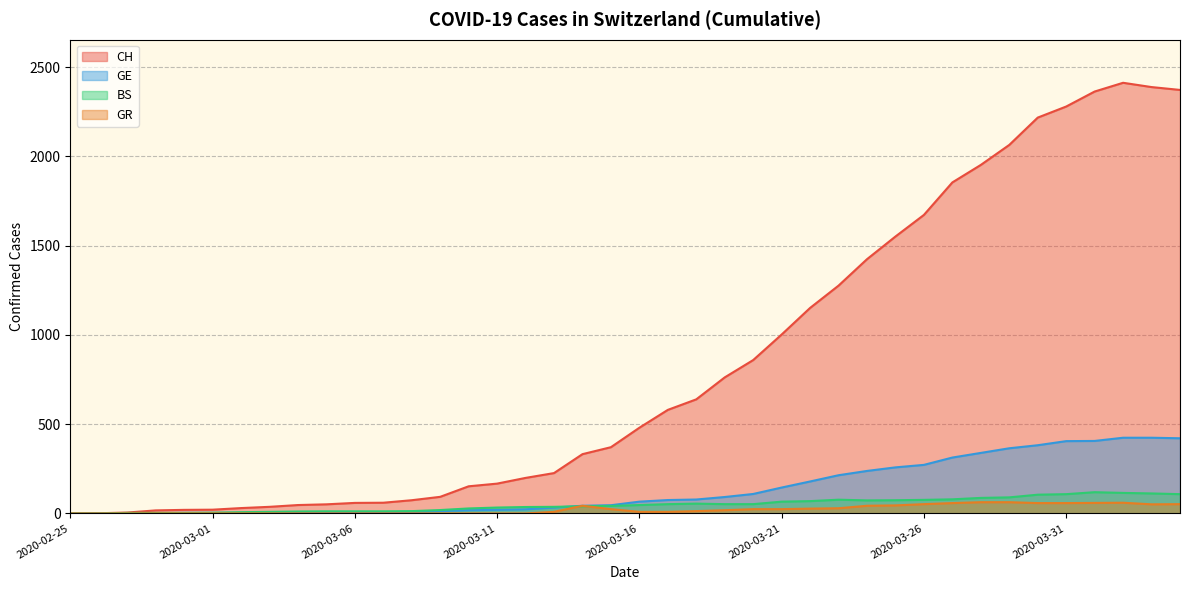

What is the label of the 18th point from the left?

2020-03-13